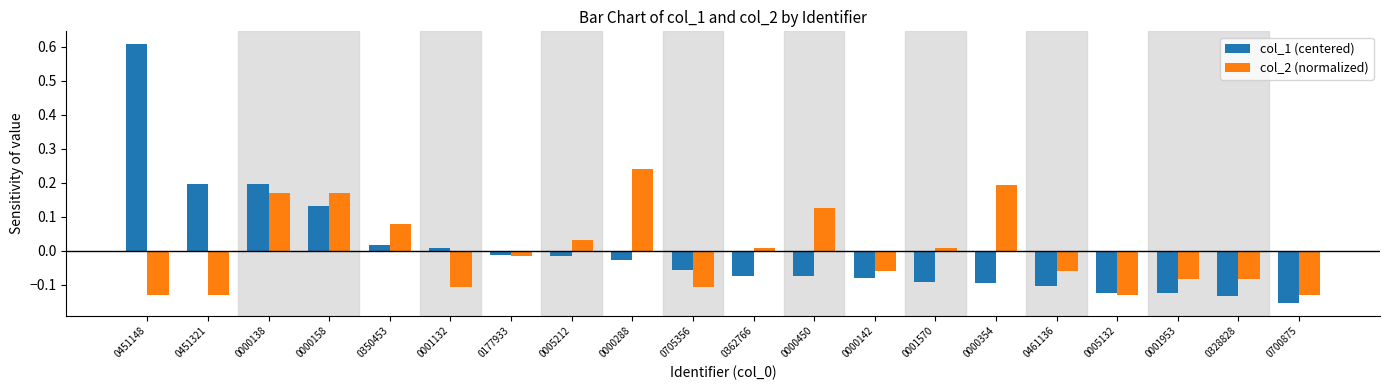

How many categories are shown in the chart?

20